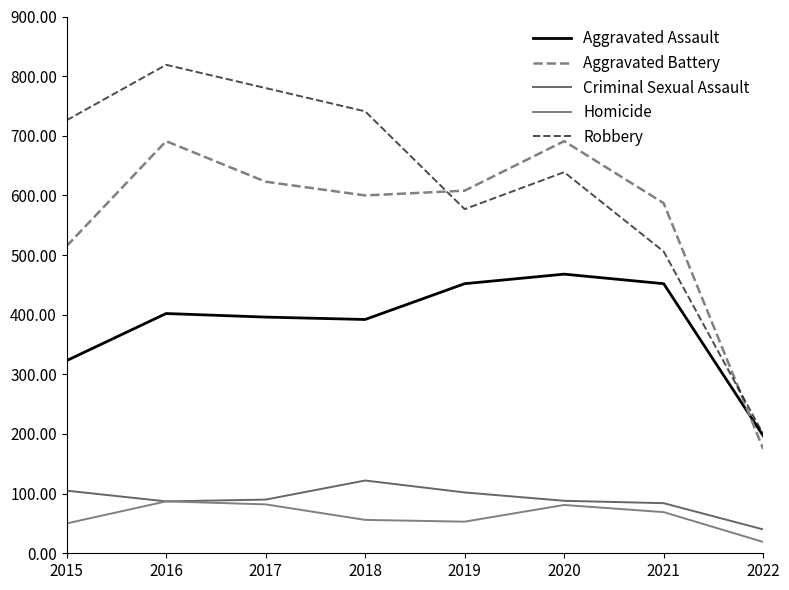

Which category has the highest value in the Homicide series?

2016